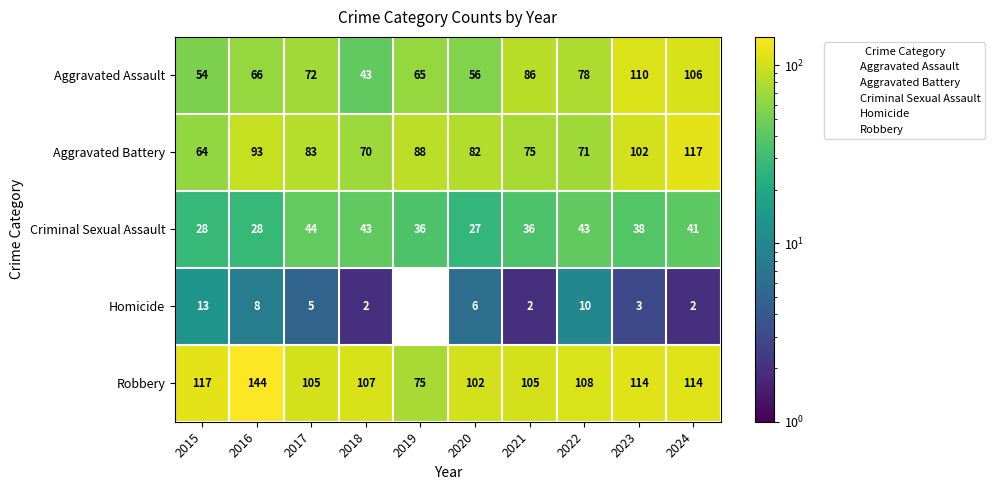

At how many categories does at least one series exceed 7?

10